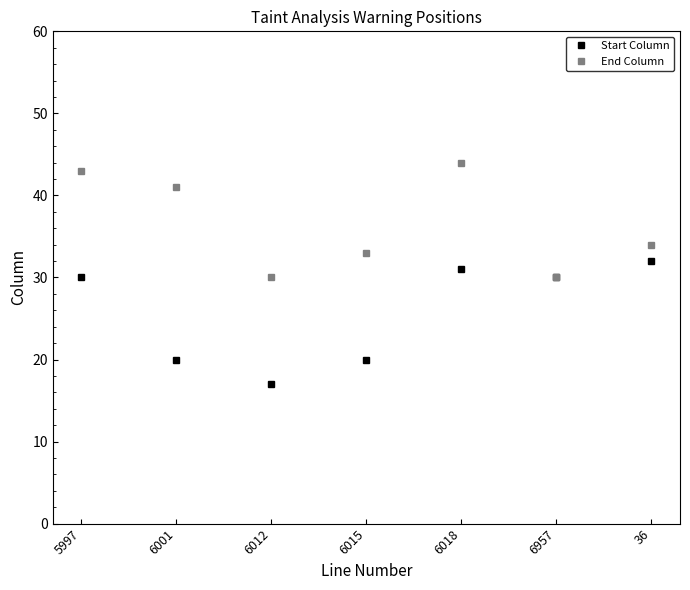

Which category has the highest value in the End Column series?

6018